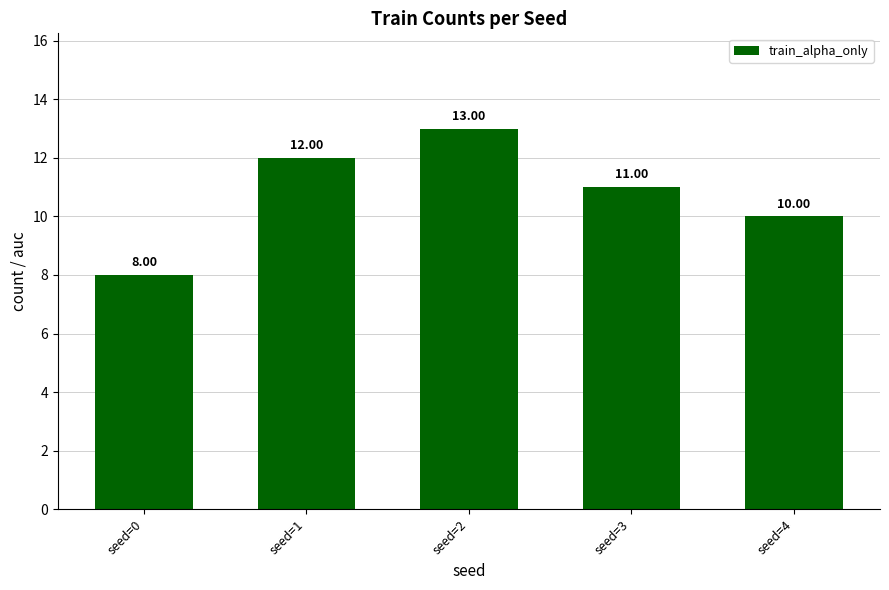

True or false: the data shows 8 at seed=0.

True